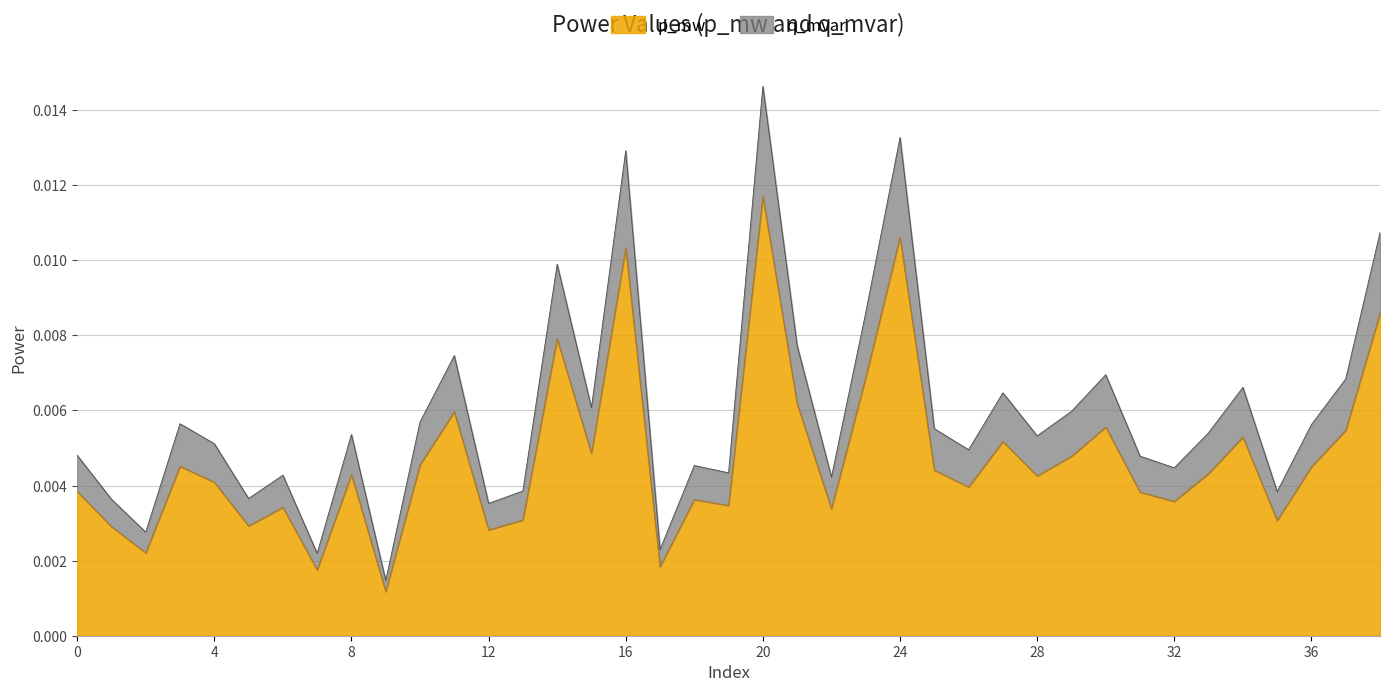

What are all the series names shown in the legend?

p_mw, q_mvar